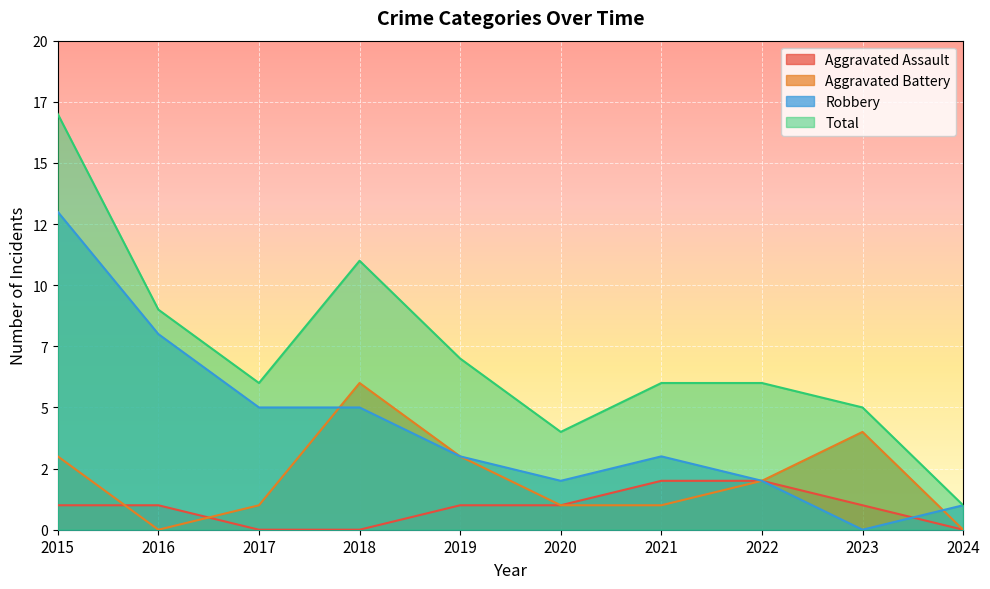

What are all the series names shown in the legend?

Aggravated Assault, Aggravated Battery, Robbery, Total